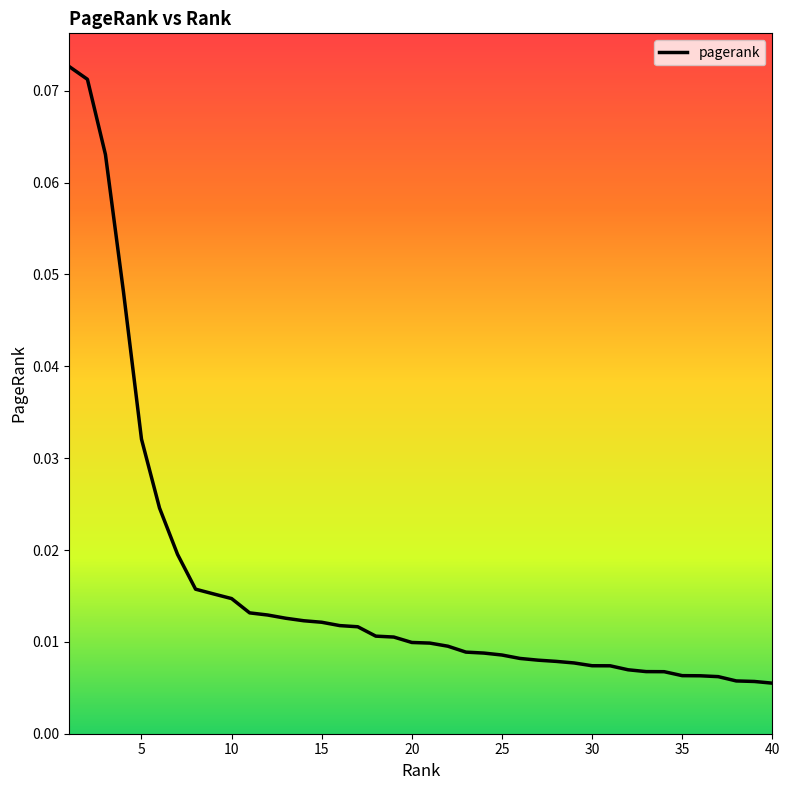

Reading left to right, what are all the values shown in this chart?

0.1	0.1	0.1	0.0	0.0	0.0	0.0	0.0	0.0	0.0	0.0	0.0	0.0	0.0	0.0	0.0	0.0	0.0	0.0	0.0	0.0	0.0	0.0	0.0	0.0	0.0	0.0	0.0	0.0	0.0	0.0	0.0	0.0	0.0	0.0	0.0	0.0	0.0	0.0	0.0